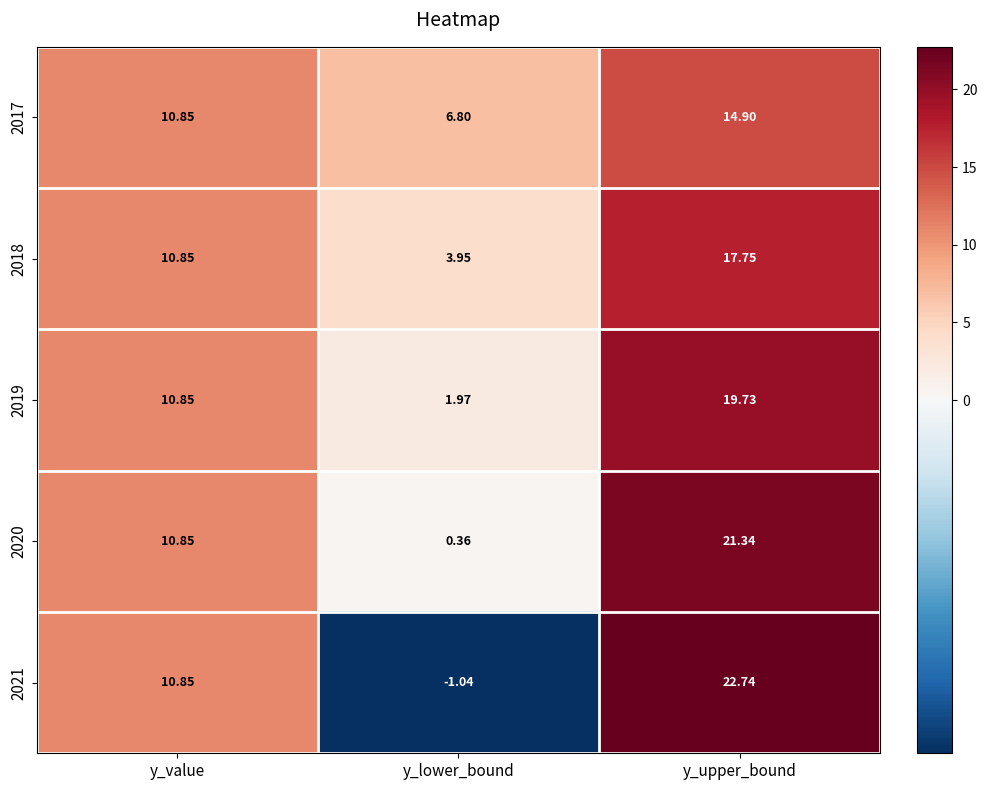

Which label corresponds to the largest value in the chart?

y_upper_bound